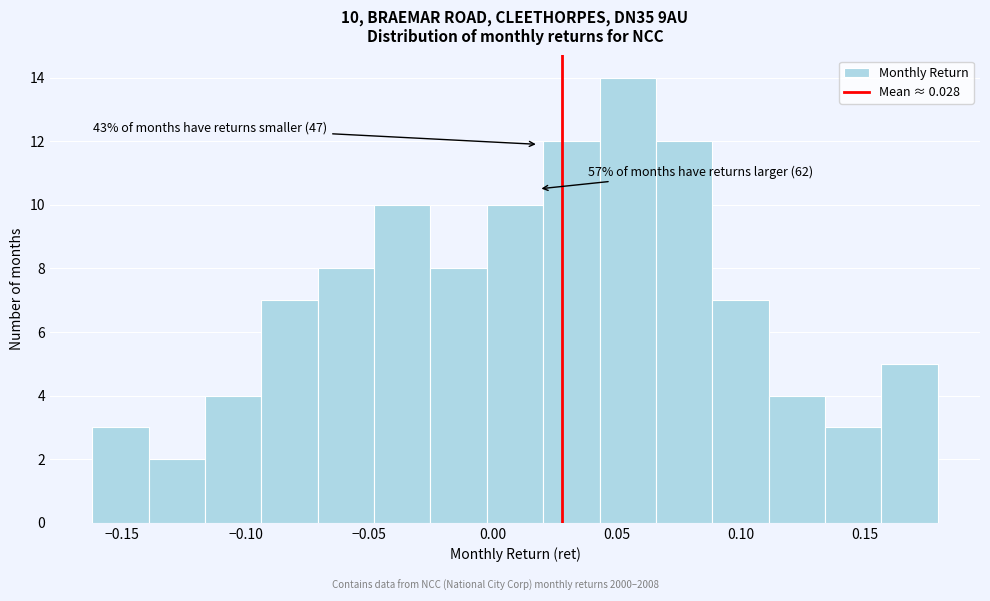

Which range on the x-axis has the tallest bar?

0.045 to 0.065